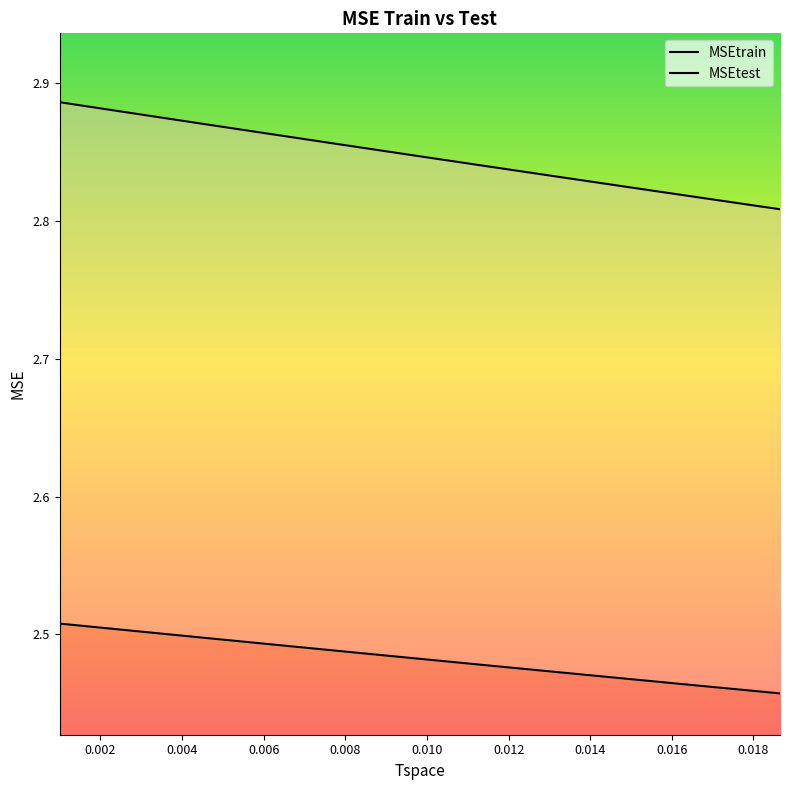

List the labels in order of MSEtrain value, largest first.

0.001, 0.00107790740049927, 0.0011618843640511, 0.00125240375453507, 0.00134997527542643, 0.00145514833987319, 0.00156851516437355, 0.00169071410347358, 0.00182243324426267, 0.00196441428090663, 0.00211745669103571, 0.0022824222375041, 0.00246023982086978, 0.00265191070991854, 0.00285851417968447, 0.003081213588714, 0.00332126292979375, 0.00358001389102858, 0.0038589234670299, 0.00415956216307185, 0.00448362283841191, 0.00483293023857175, 0.00520945127025321, 0.00561530607674628, 0.00605277997619335, 0.00652433632993263, 0.00703263041338064, 0.00758052436755926, 0.0081711033154572, 0.00880769273397546, 0.00949387717927583, 0.0102335204709726, 0.0110307874488222, 0.0118901674244199, 0.0128164994599576, 0.0138149996163832, 0.0148912903243941, 0.0160514320436476, 0.0173019573884589, 0.018649907912143